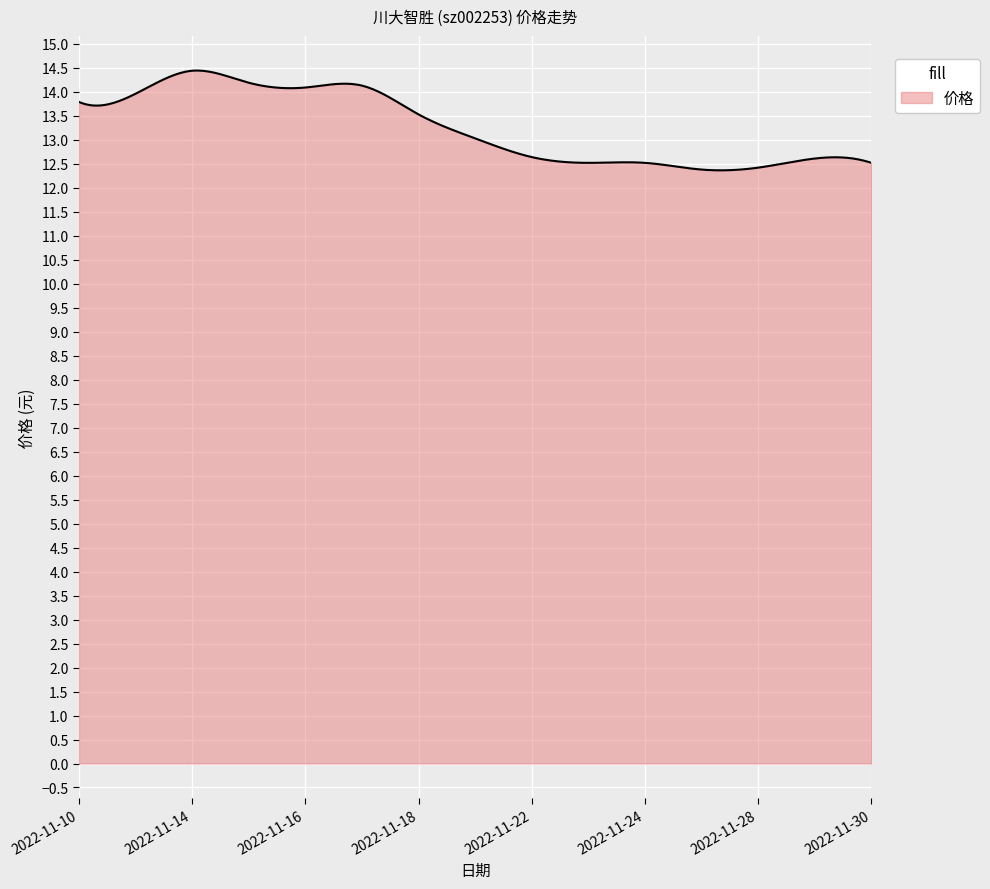

What is the greatest value displayed?

14.4